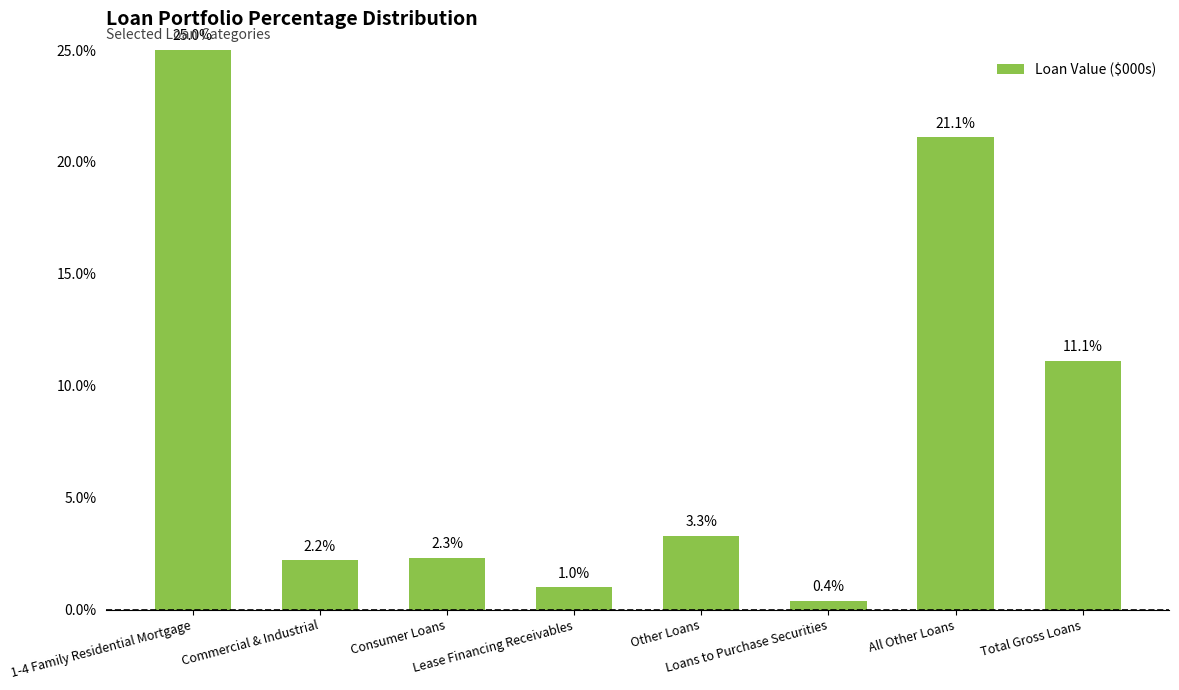

What is the smallest value displayed?

0.4